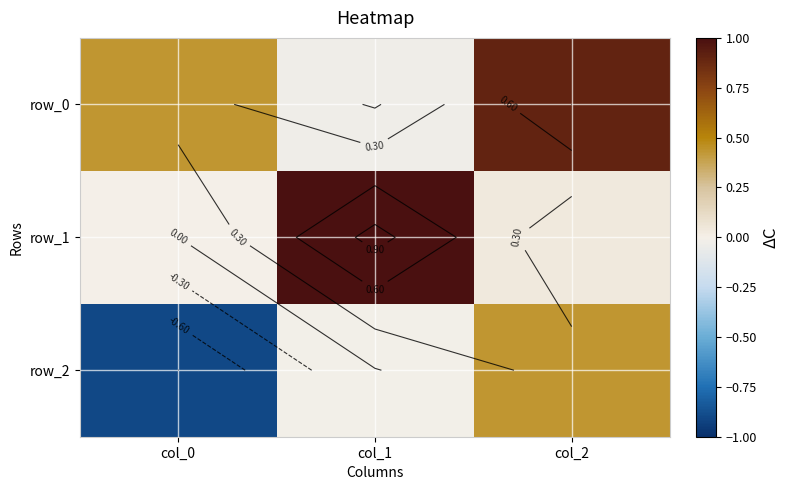

Where is row_1 nearest to the value 0?

col_0